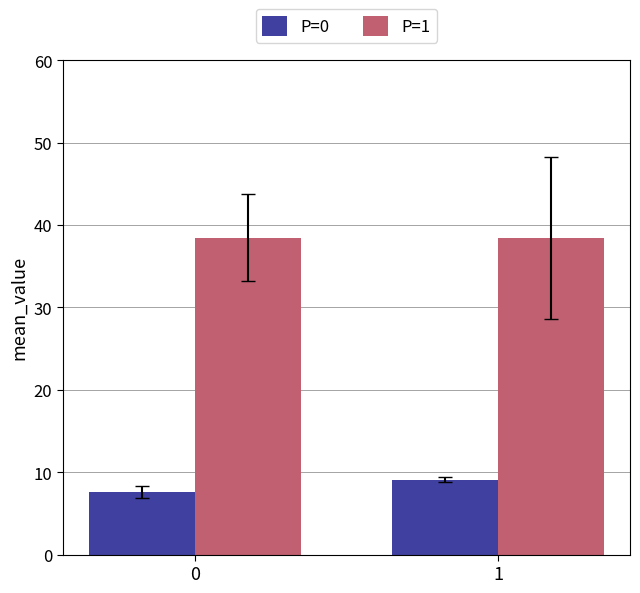

What is the difference between the maximum and minimum values in the P=1 series?

0.1